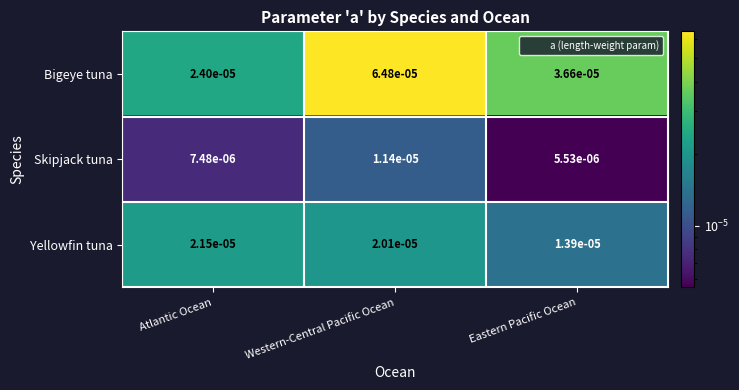

Which series has the largest total across all categories?

Bigeye tuna